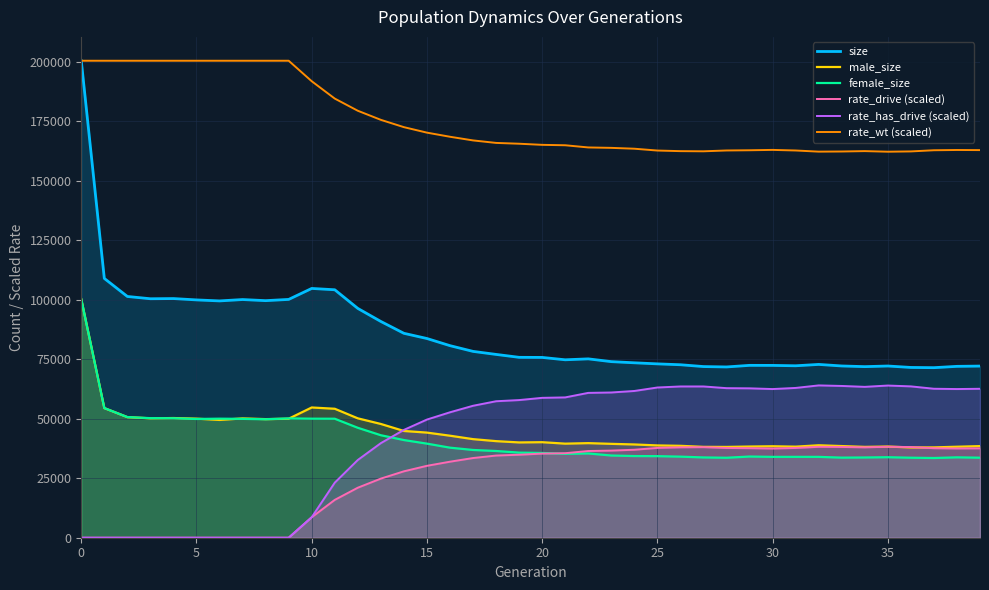

What are all the series names shown in the legend?

size, male_size, female_size, rate_drive (scaled), rate_has_drive (scaled), rate_wt (scaled)